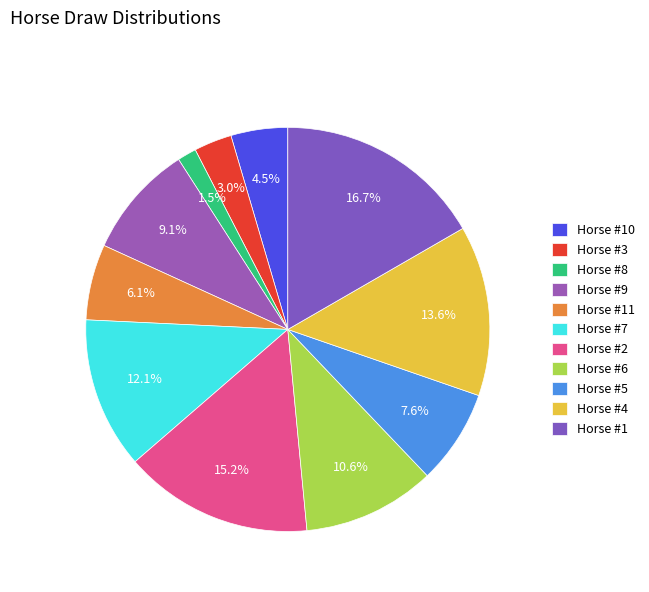

Is there any slice that represents more than half of the pie?

No